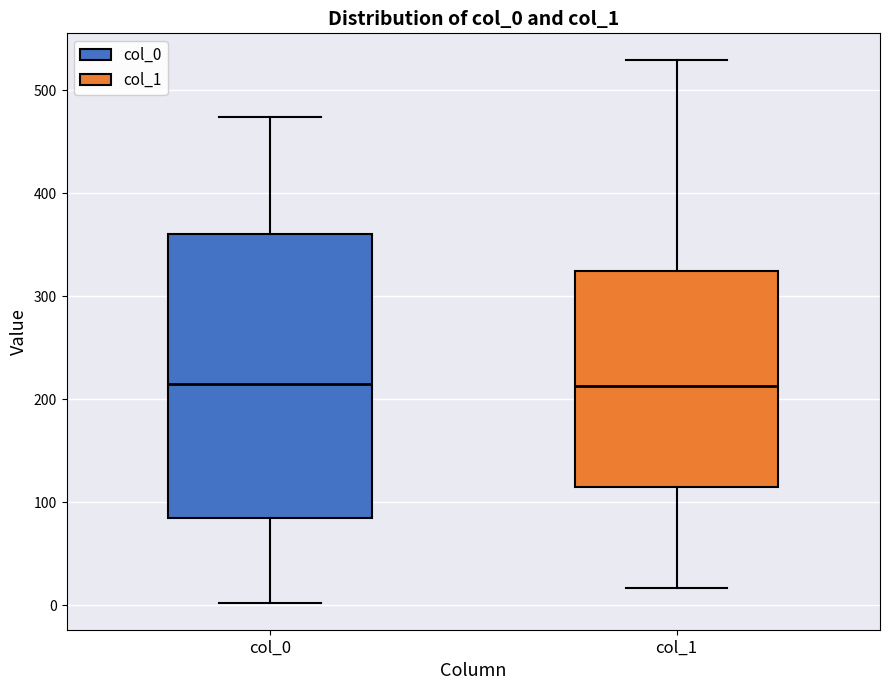

Where is the lower edge of the box for col_1 on the y-axis? The values are not printed on the chart, so give them approximately, as read against the axis.

120